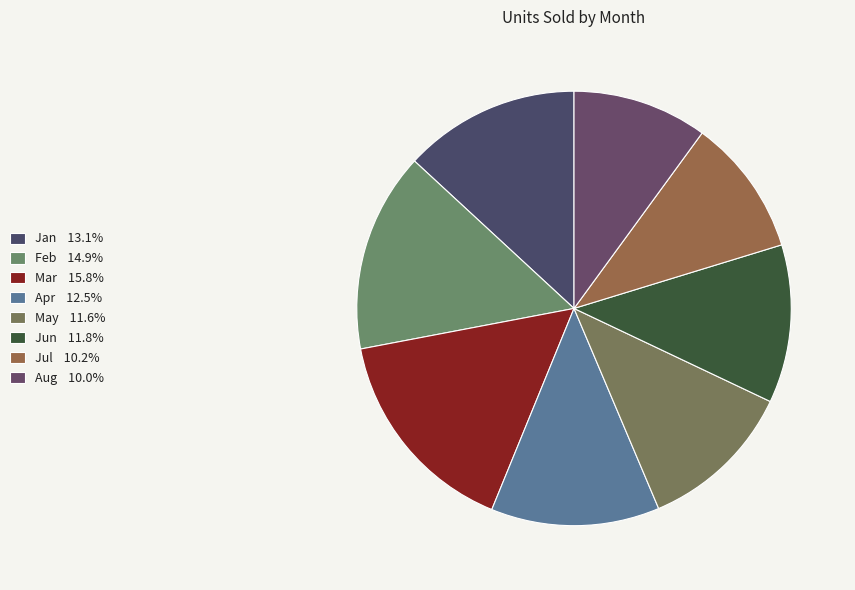

Count the number of slices in the pie.

8